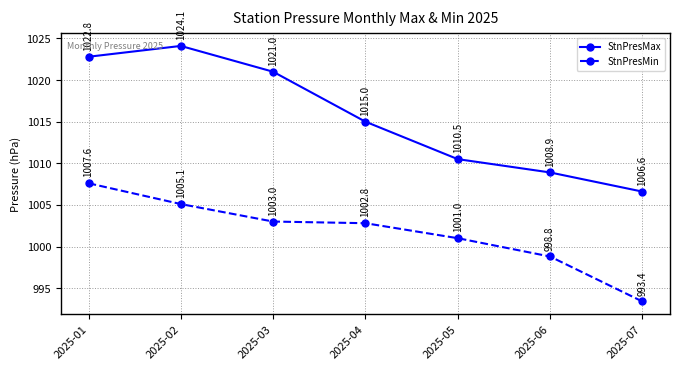

How many values in the StnPresMin series exceed 1002?

4